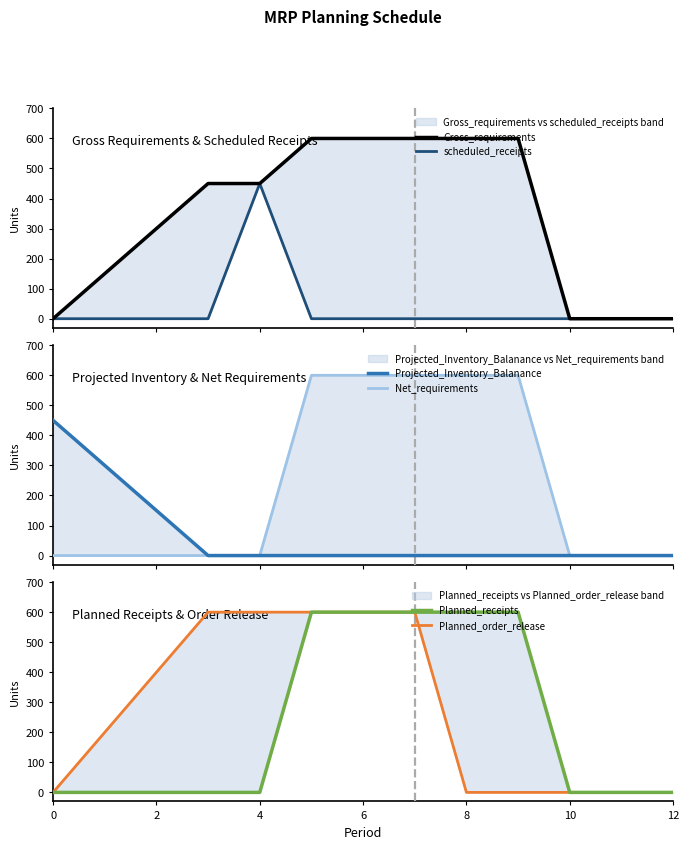

Count the number of data series in this chart.

6